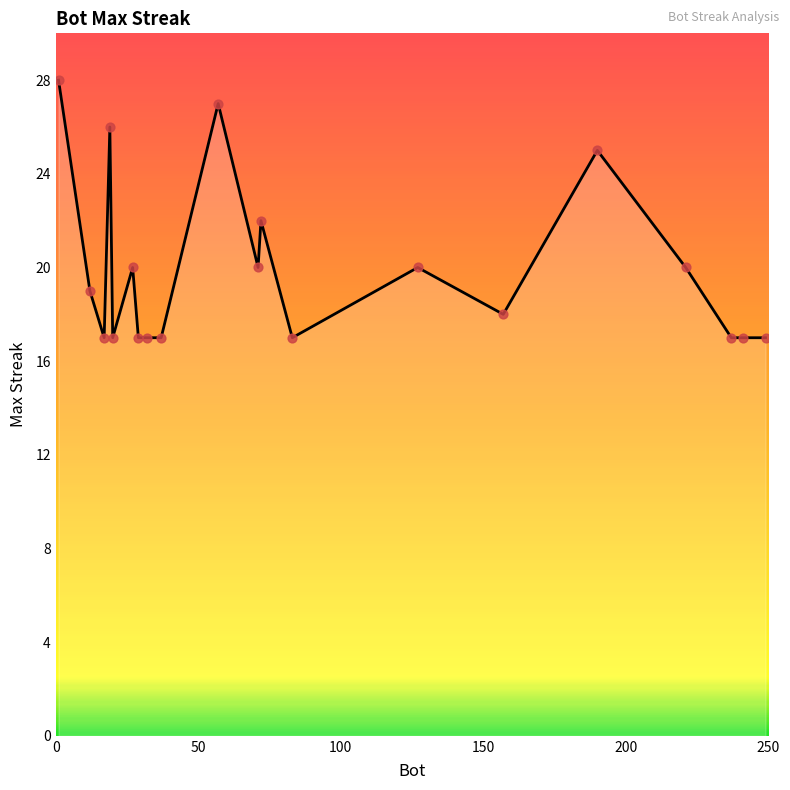

What is the maximum value shown in the chart?

28